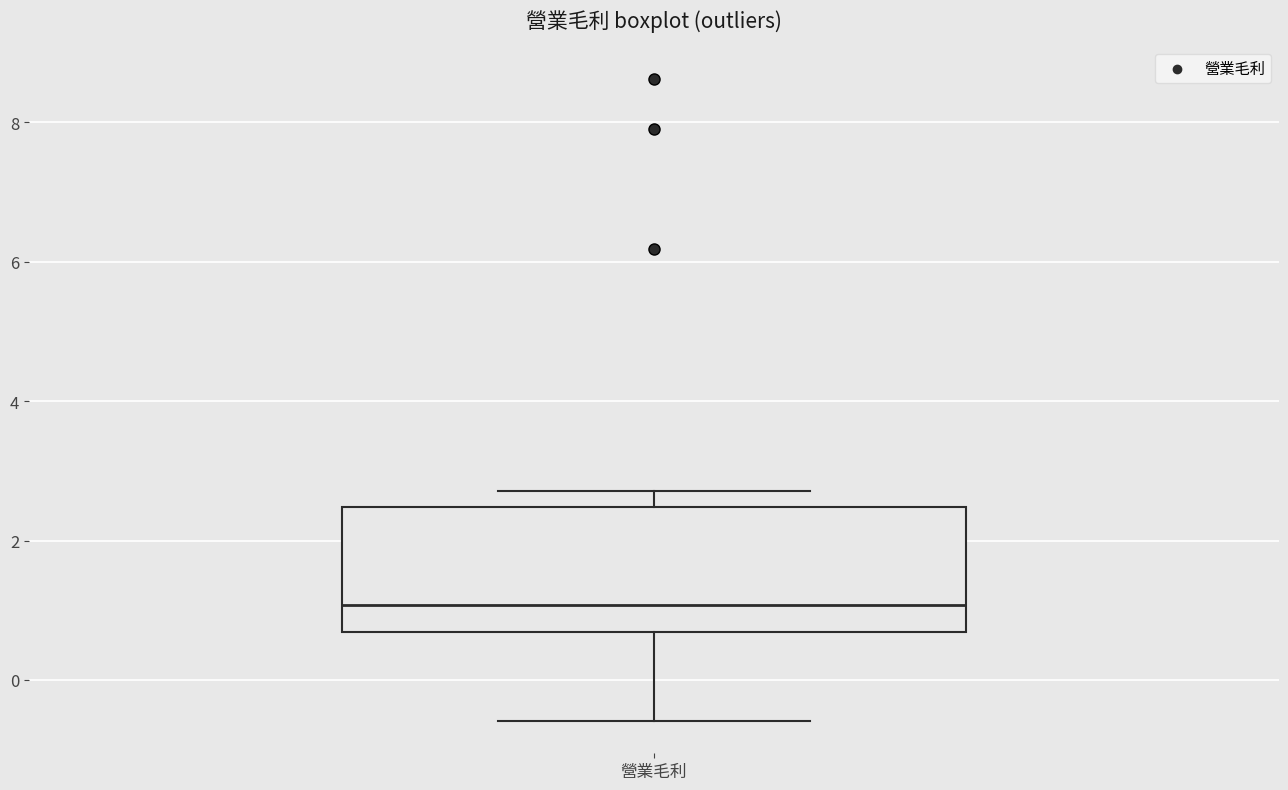

Where is the lower edge of the box for 營業毛利 on the y-axis? The values are not printed on the chart, so give them approximately, as read against the axis.

0.6